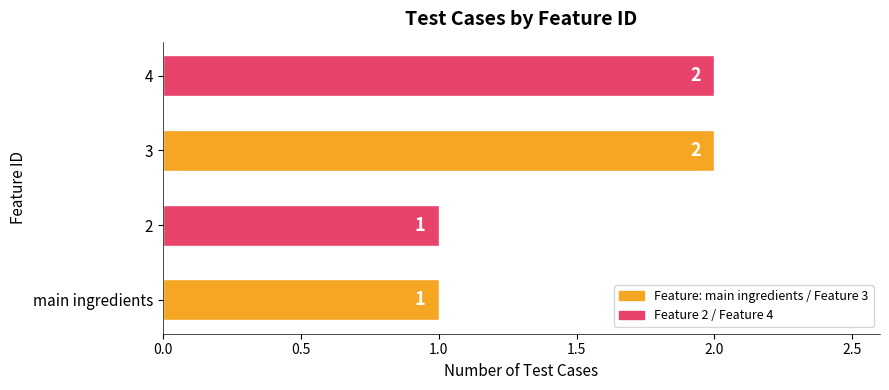

True or false: the data shows 2 at 4.

True